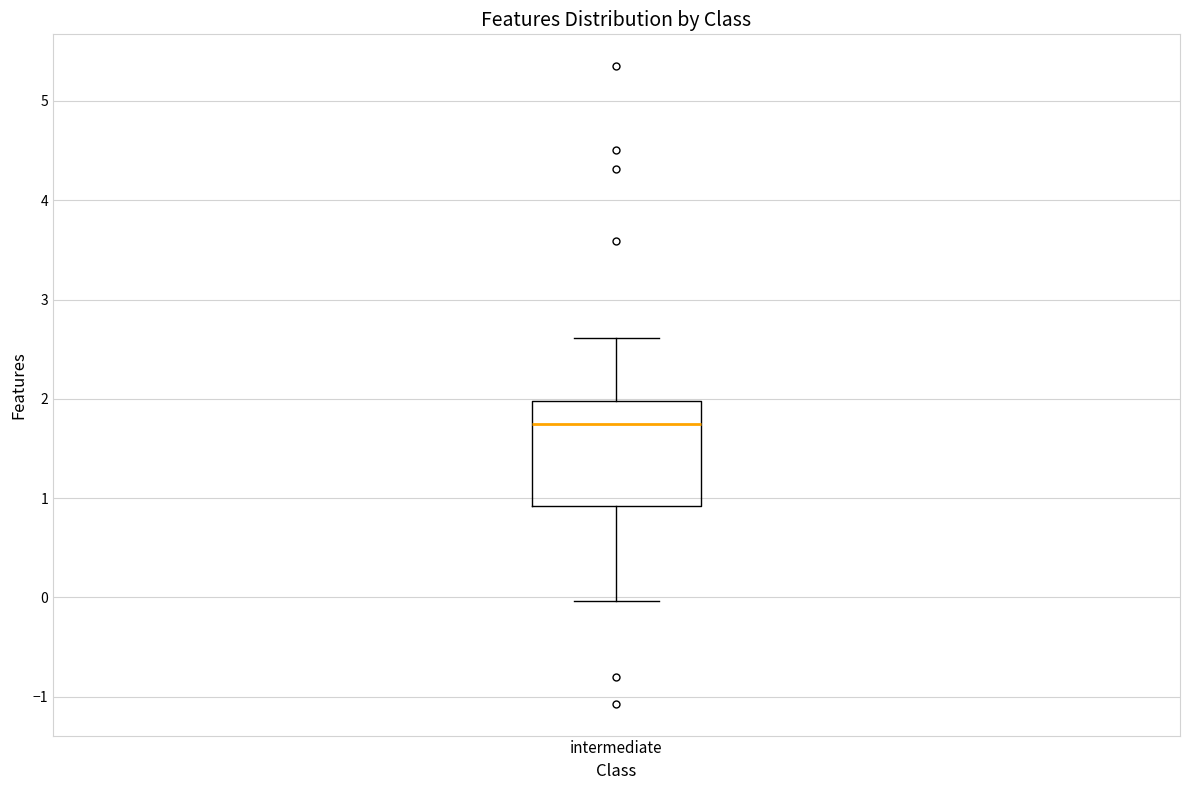

Where does the median line of the box for intermediate sit on the y-axis? The values are not printed on the chart, so give them approximately, as read against the axis.

1.8